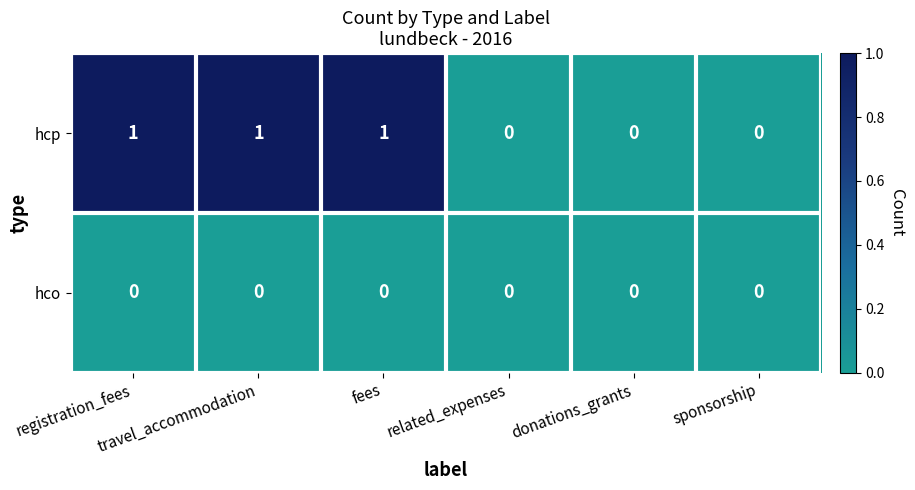

Rank the series by their maximum value, from lowest to highest.

hco, hcp